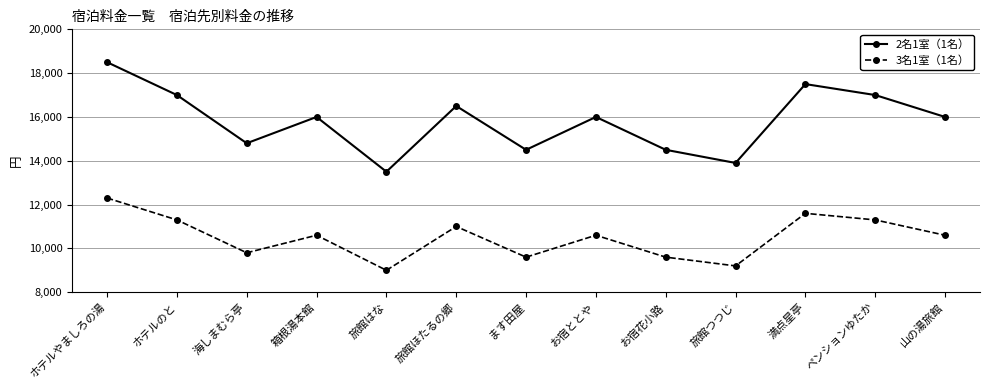

What is the label of the 7th point from the left?

ます田屋